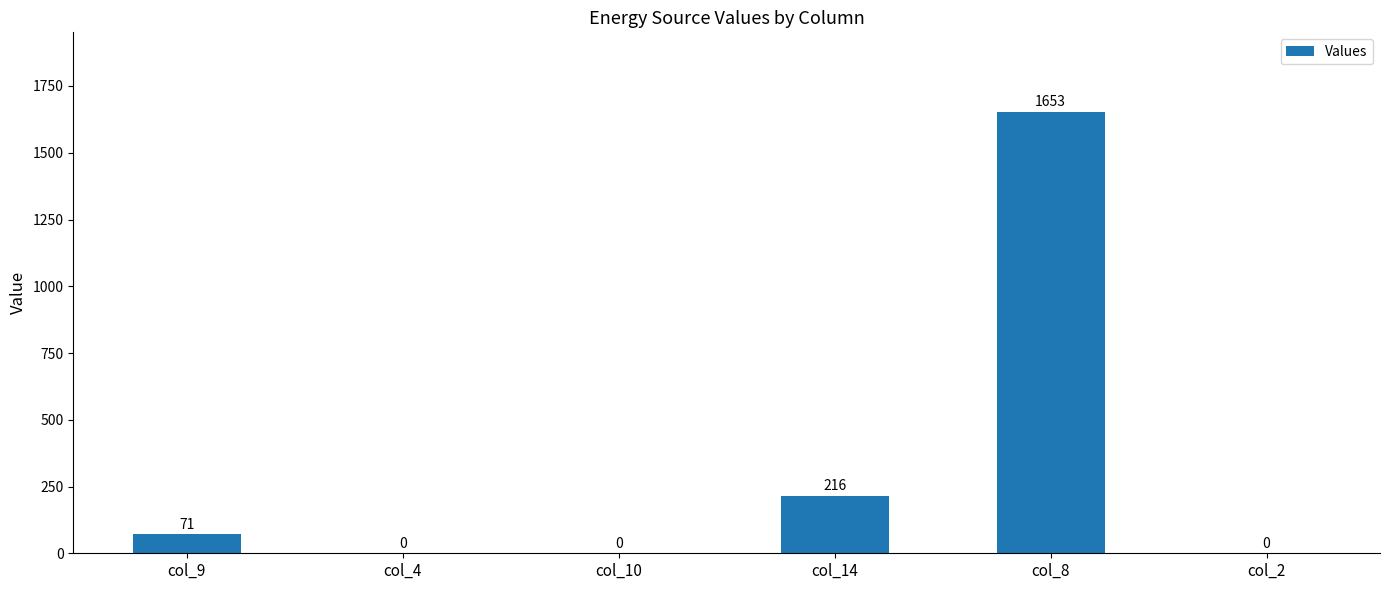

What is the sum of the values at col_8 and col_4?

1653